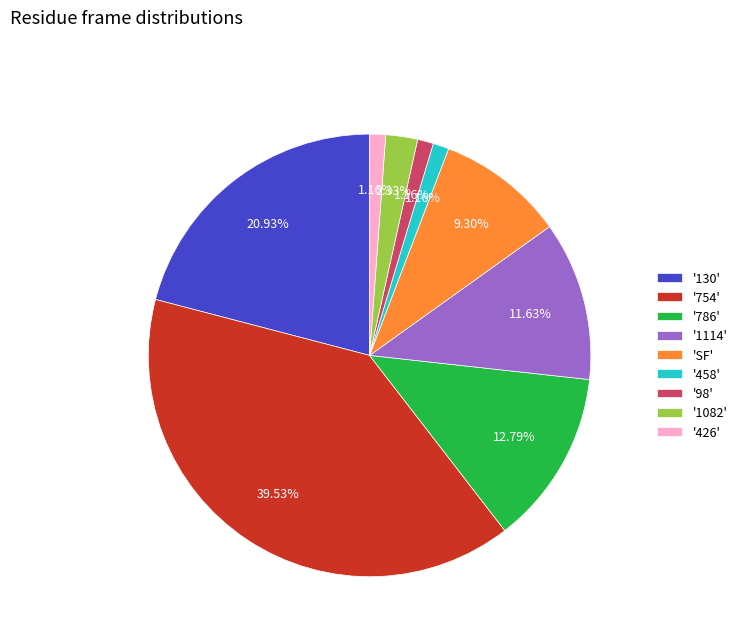

Is there any slice that represents more than half of the pie?

No